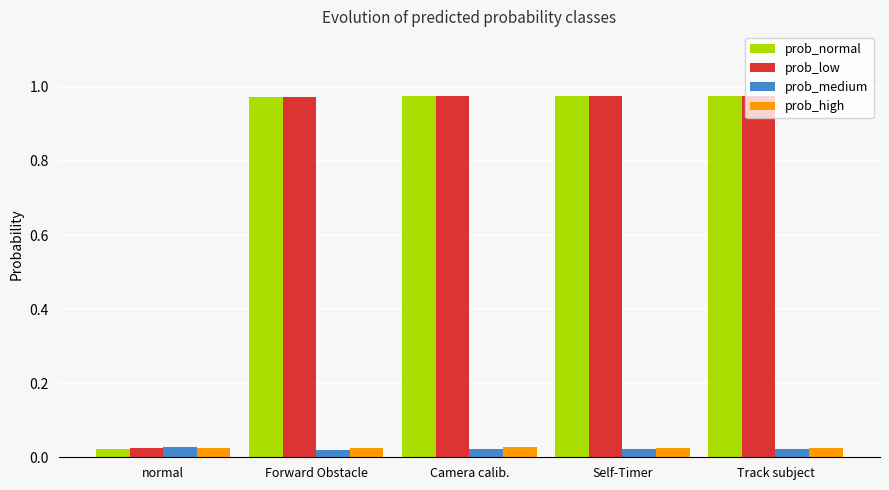

At how many categories does at least one series exceed 0?

5